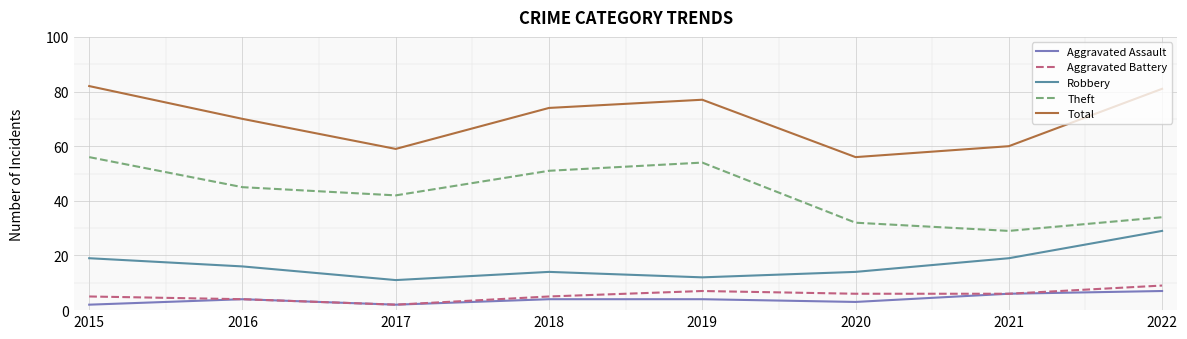

What is the difference between the Total values at 2015 and 2021?

22